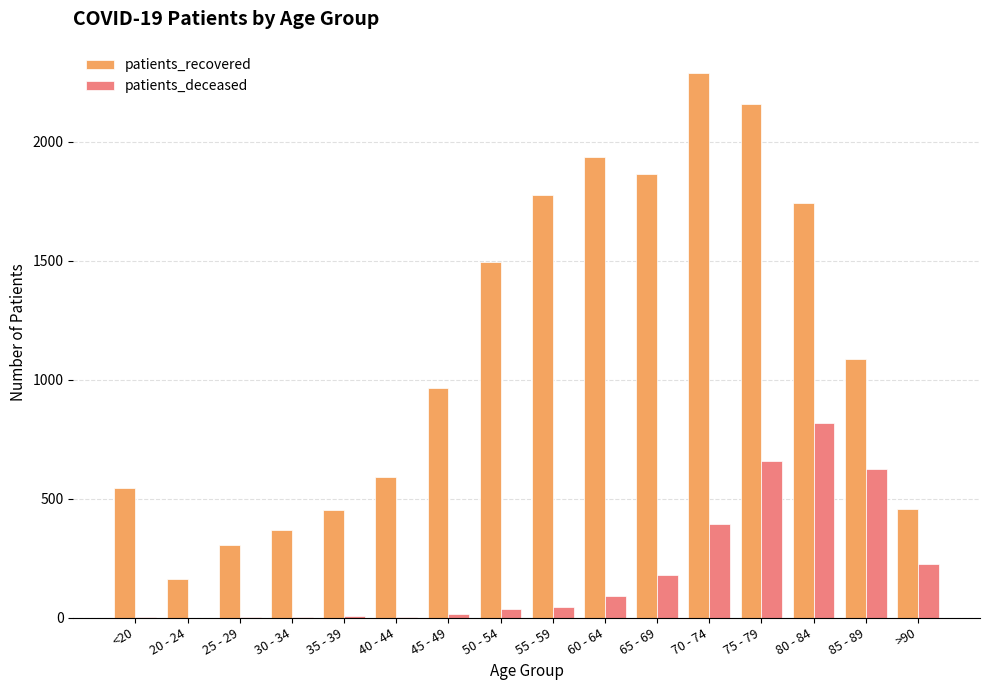

The value of patients_recovered at 25 - 29 is 116. True or false?

False